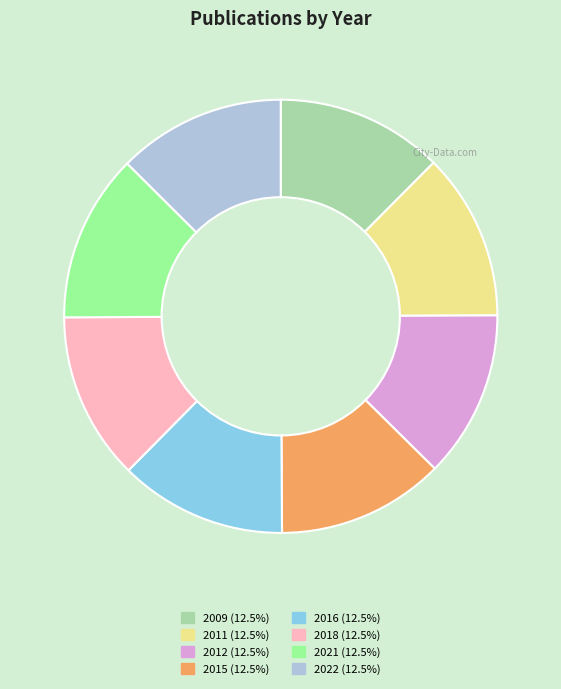

Does 2016 represent more than half of the total?

No